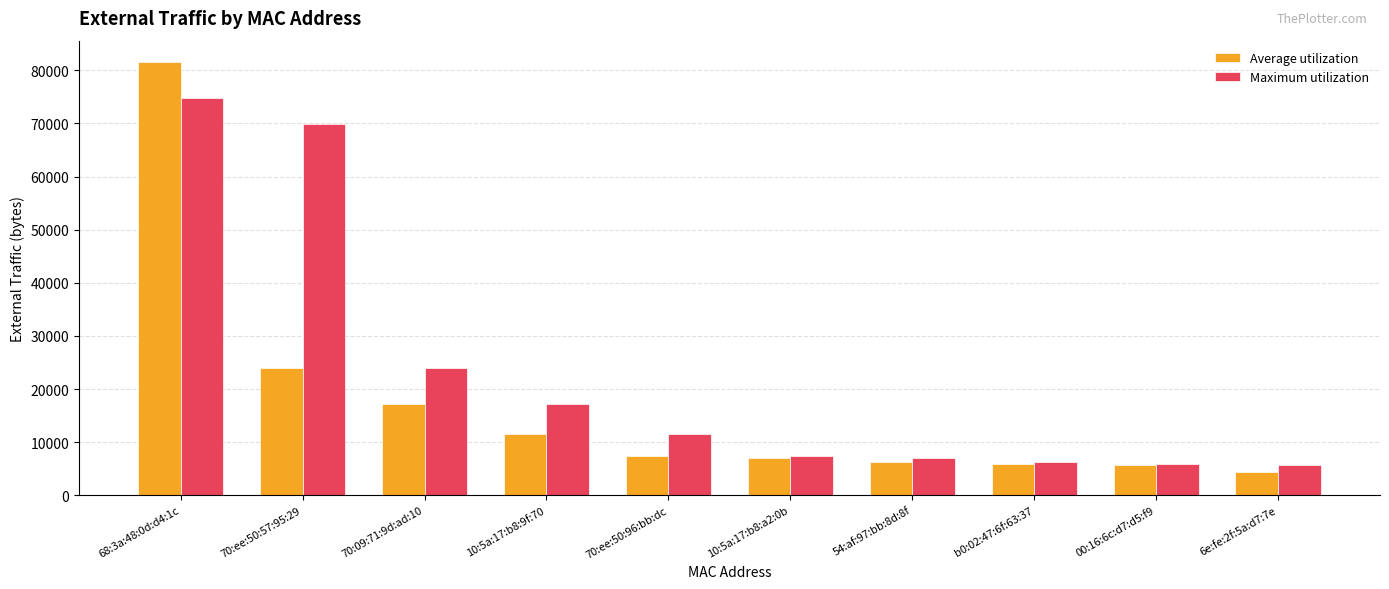

The value of Maximum utilization at 10:5a:17:b8:9f:70 is 17097. True or false?

True